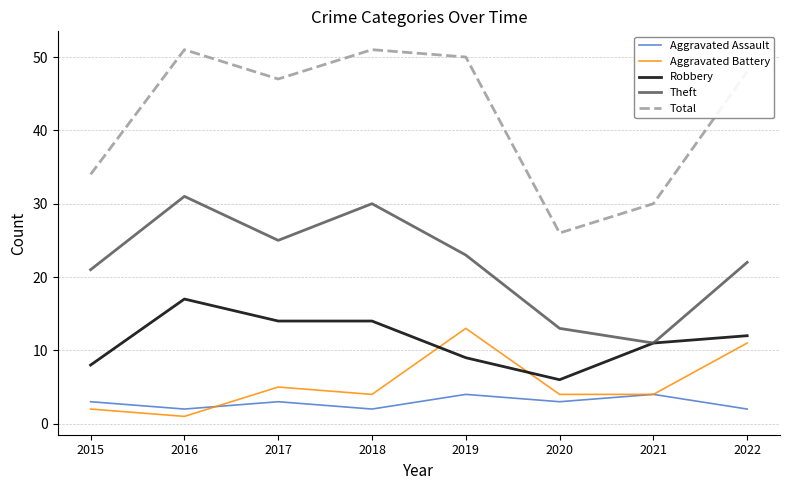

What is the sum of all Aggravated Assault values?

23